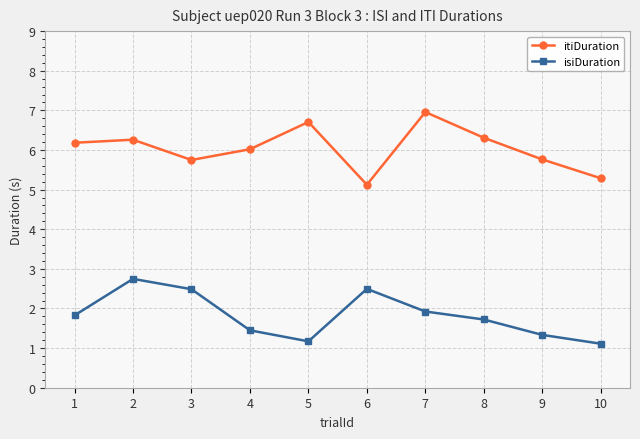

Is the value of itiDuration at 3 greater than the value of isiDuration at 10?

Yes